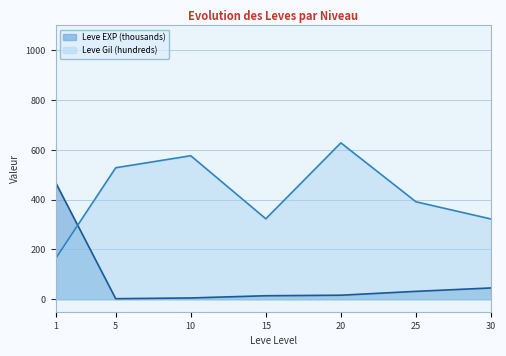

True or false: Leve EXP (thousands) and Leve Gil (hundreds) cross at least once.

True